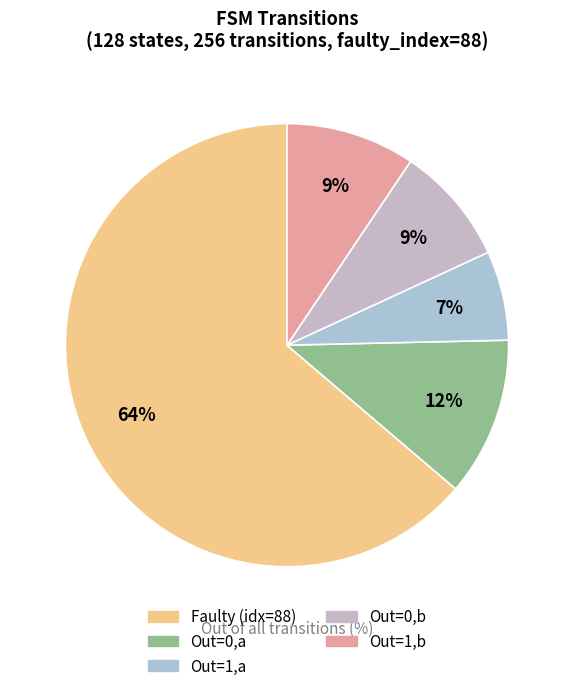

How many slices are in this pie chart?

5